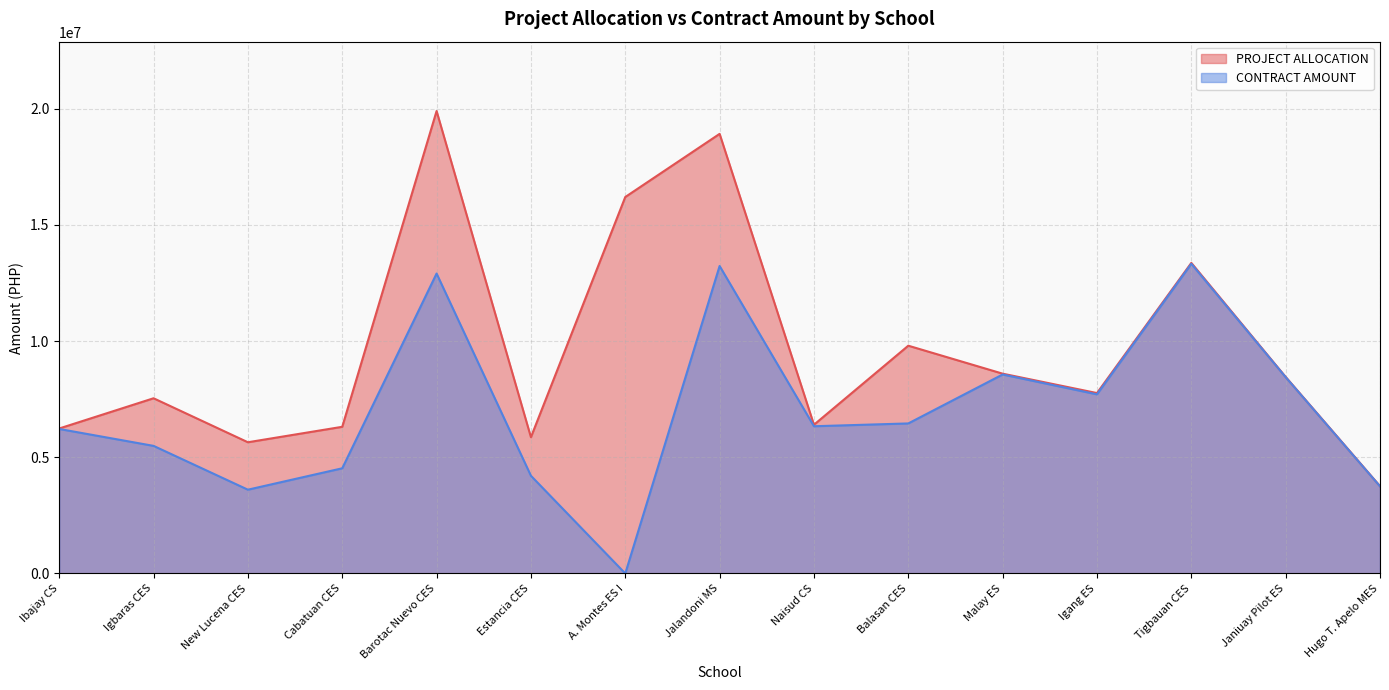

Rank the series at Estancia CES from lowest to highest value.

CONTRACT AMOUNT, PROJECT ALLOCATION